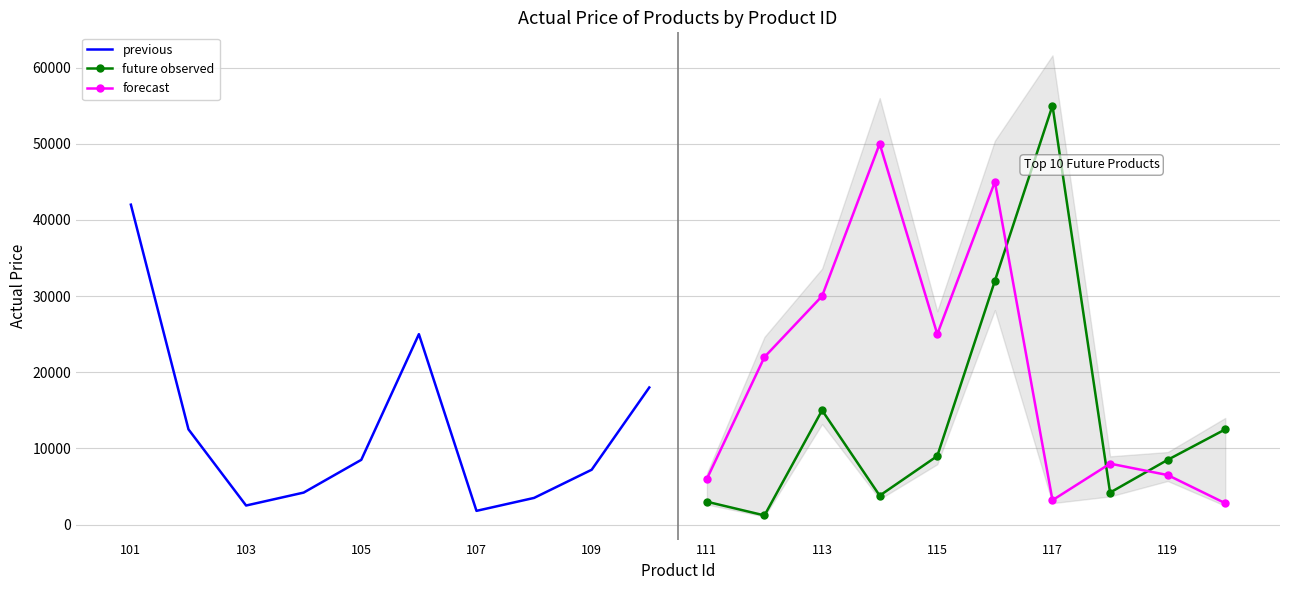

How many intersections are there between forecast and future observed?

3